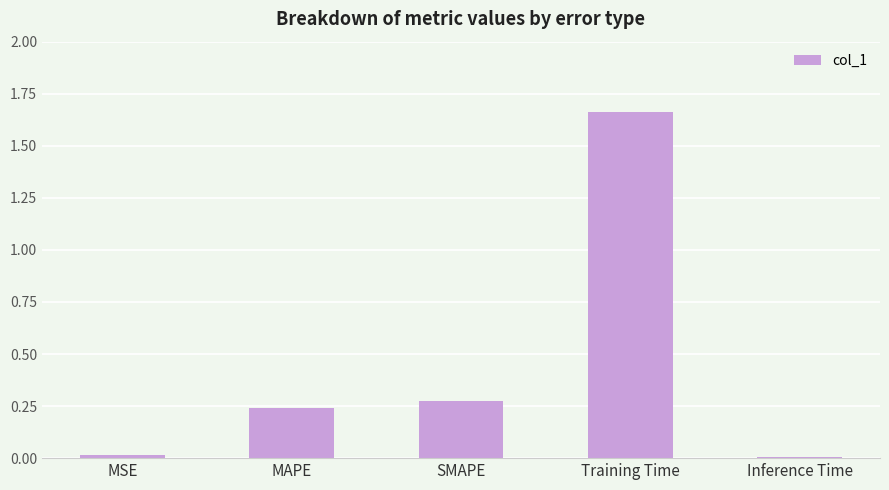

True or false: the data shows 0.0 at MSE.

True